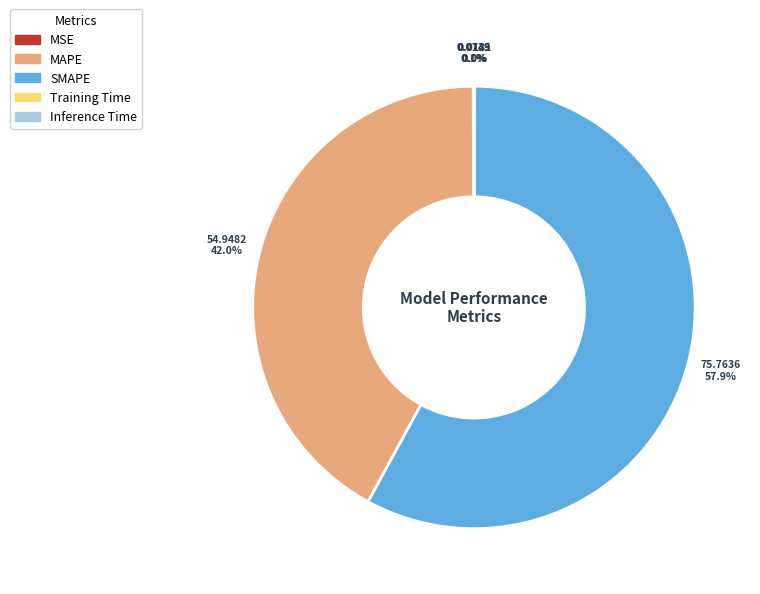

To the nearest percent, what is the difference between the largest and smallest slice percentages?

58%